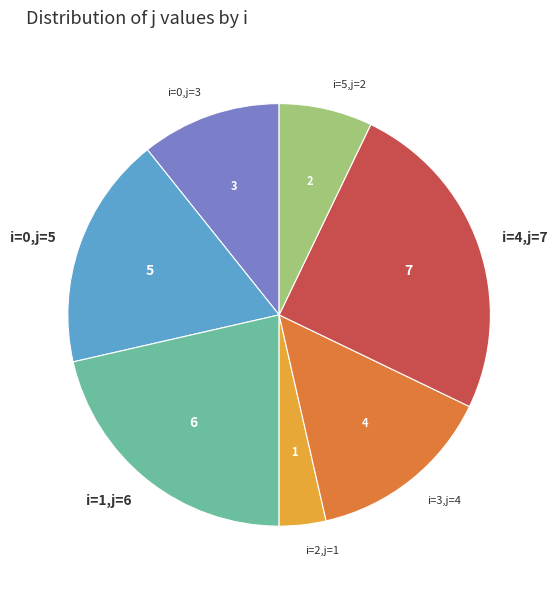

Combined, do i=5,j=2 and i=2,j=1 account for over 50%?

No